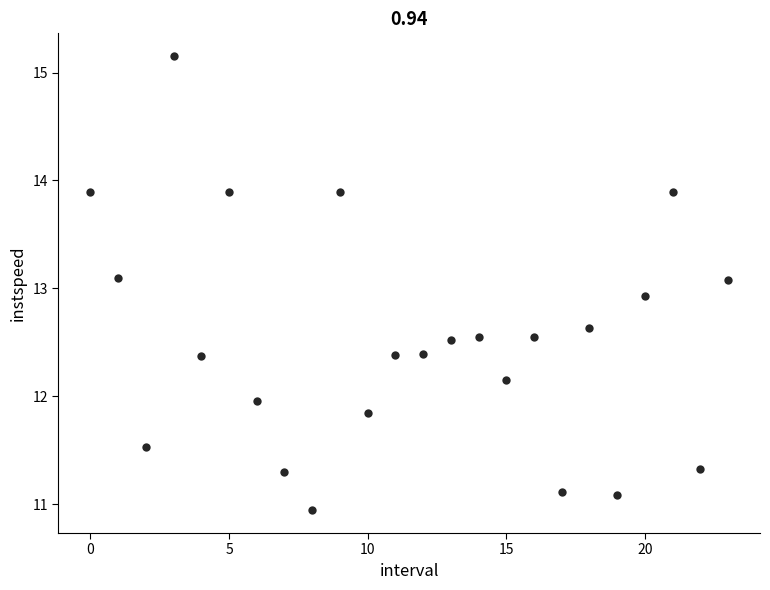

What is the range of Y values (max minus min)?

4.2